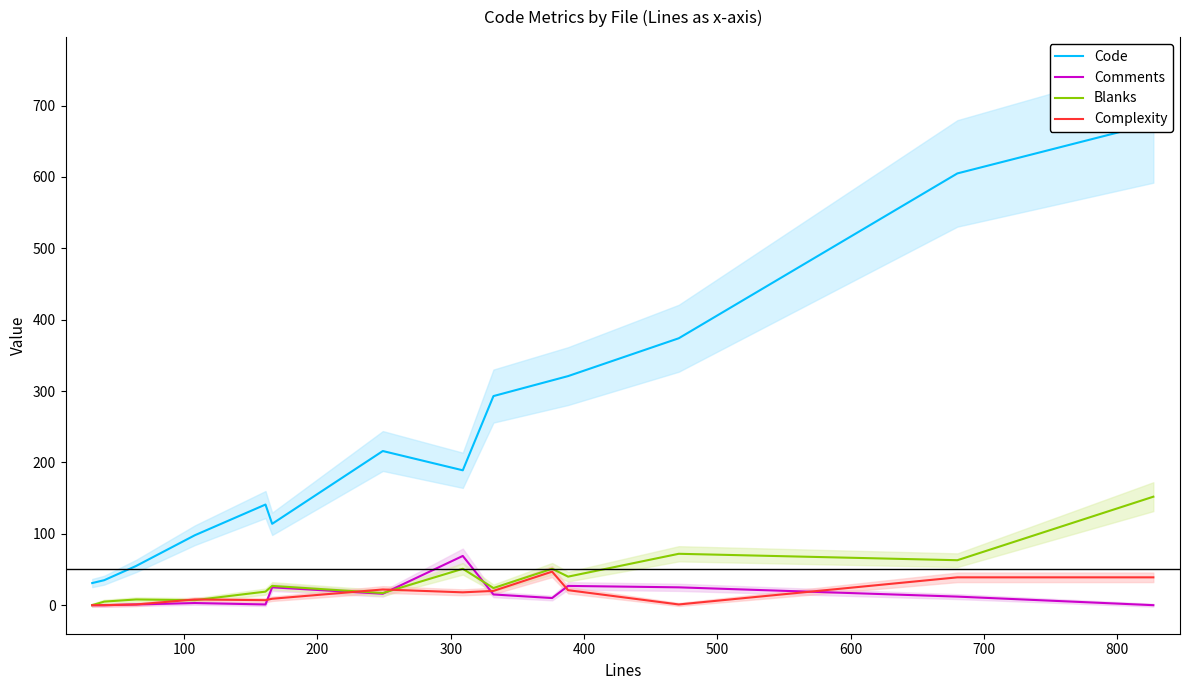

Which series ends up on top after the final intersection of Comments and Blanks?

Blanks